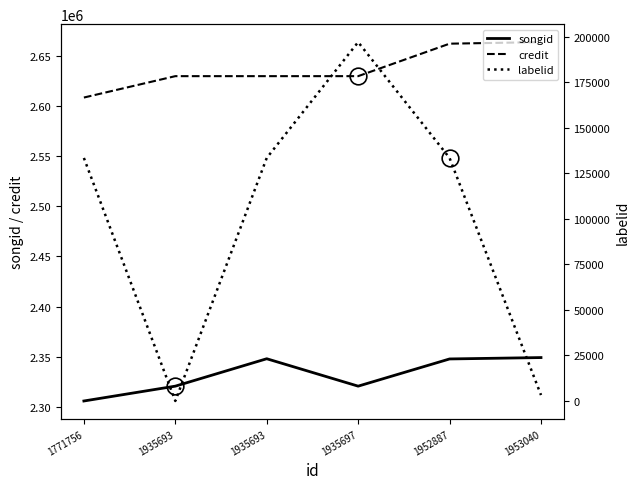

True or false: songid and labelid intersect in this chart.

False